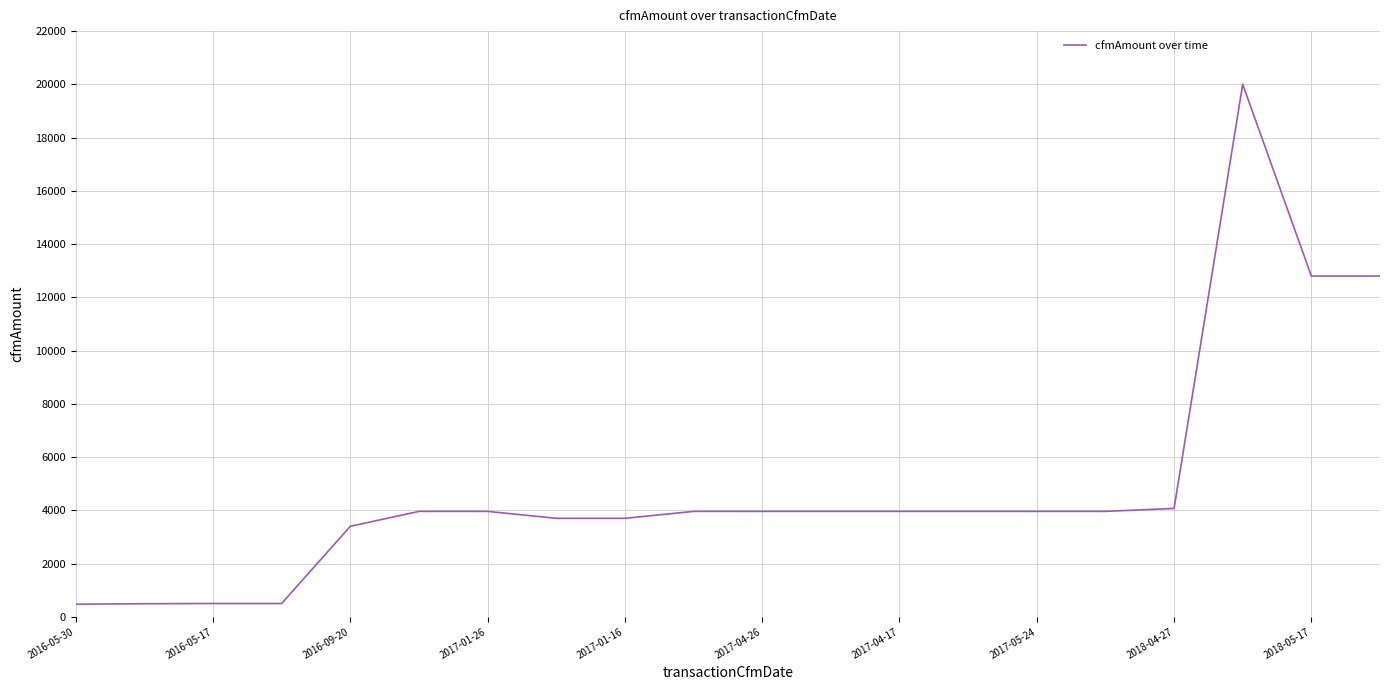

How many lines are shown in the chart?

1